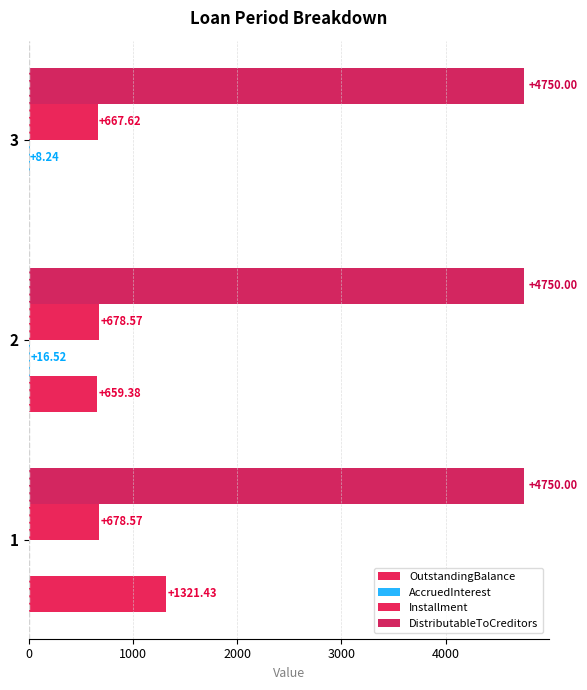

How many series are shown in this chart?

4